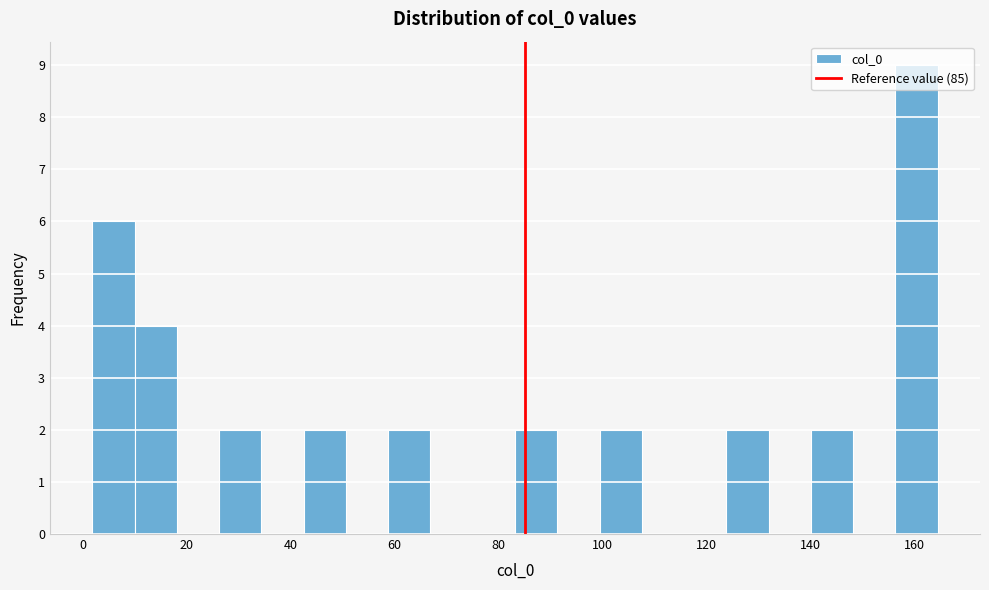

Reading left to right, list every bar in this chart as the range it spans on the x-axis followed by its height. Neither the bar edges nor the heights are printed on the chart, so give them approximately, as read against the axes.

2 to 10: 6
10 to 18: 4
18 to 26: 0
26 to 34: 2
34 to 42: 0
42 to 50: 2
50 to 58: 0
58 to 66: 2
66 to 76: 0
76 to 84: 0
84 to 92: 2
92 to 100: 0
100 to 108: 2
108 to 116: 0
116 to 124: 0
124 to 132: 2
132 to 140: 0
140 to 148: 2
148 to 156: 0
156 to 164: 9